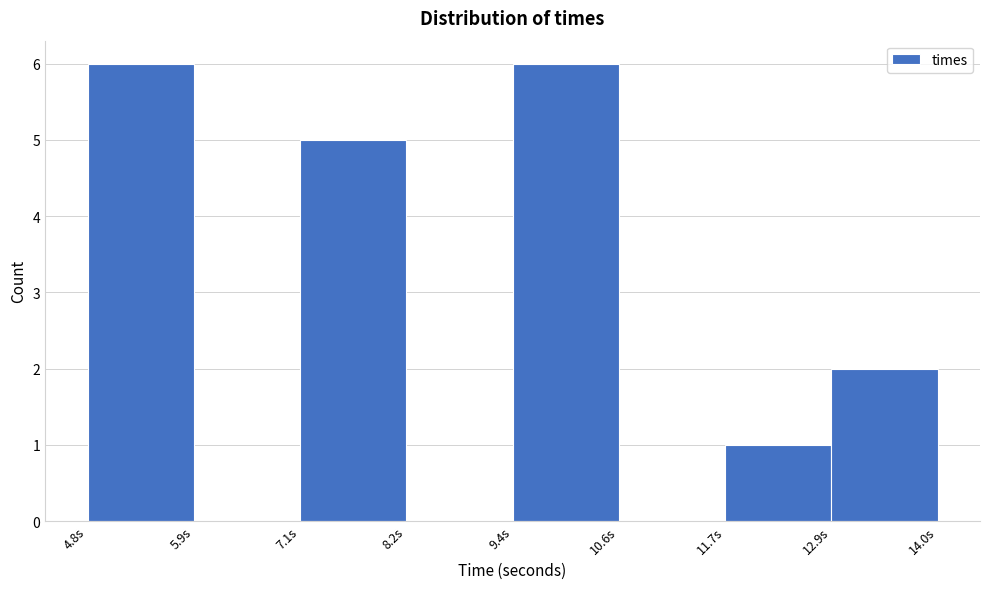

What is the height of the bar covering 7.0 to 8.2 on the x-axis? Neither the bar edges nor the heights are printed on the chart, so give them approximately, as read against the axes.

5